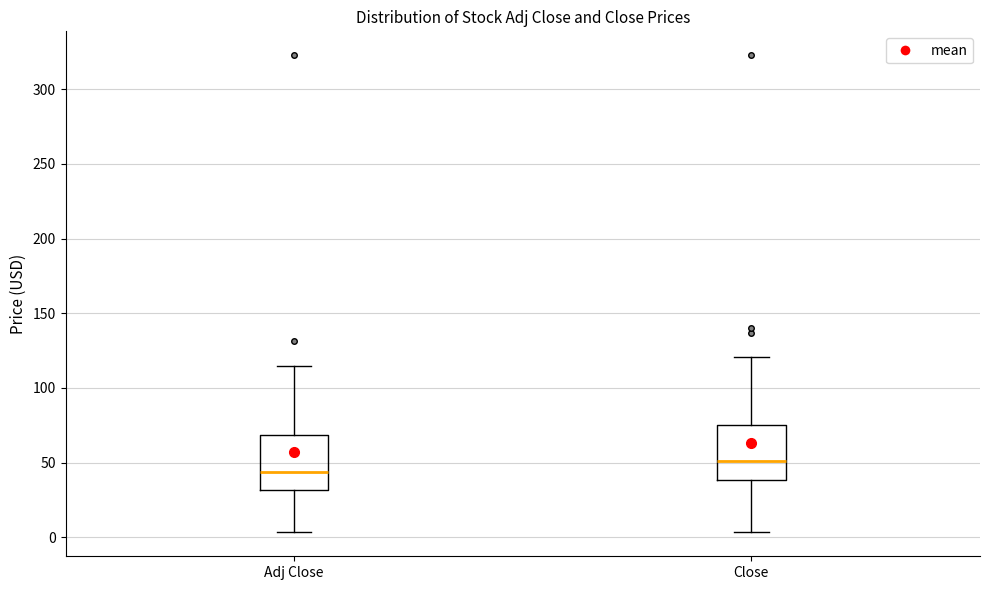

Reading left to right, transcribe this box plot: for each box, give where its median line is, the range the box spans, and where its two whiskers end, as read against the y-axis. The values are not printed on the chart, so give them approximately, as read against the axis.

Adj Close: median 45, box 30 to 70, whiskers 5 to 115
Close: median 50, box 40 to 75, whiskers 5 to 120